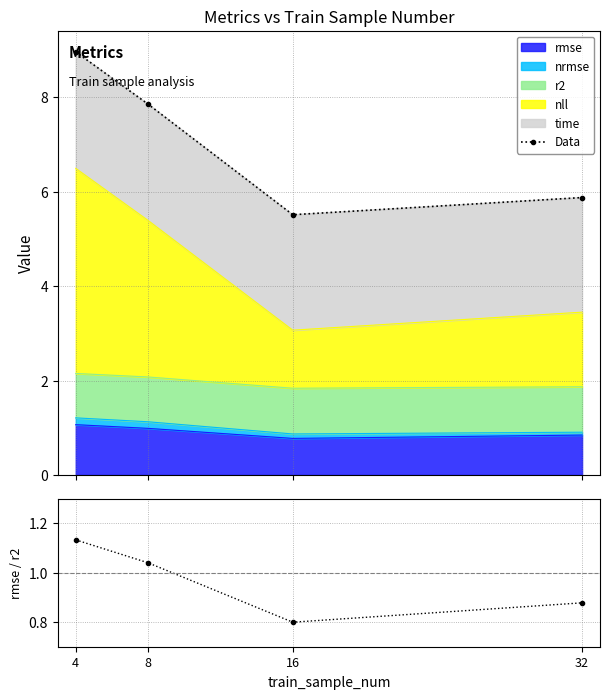

The Data series shows 5.9 at 32. True or false?

True